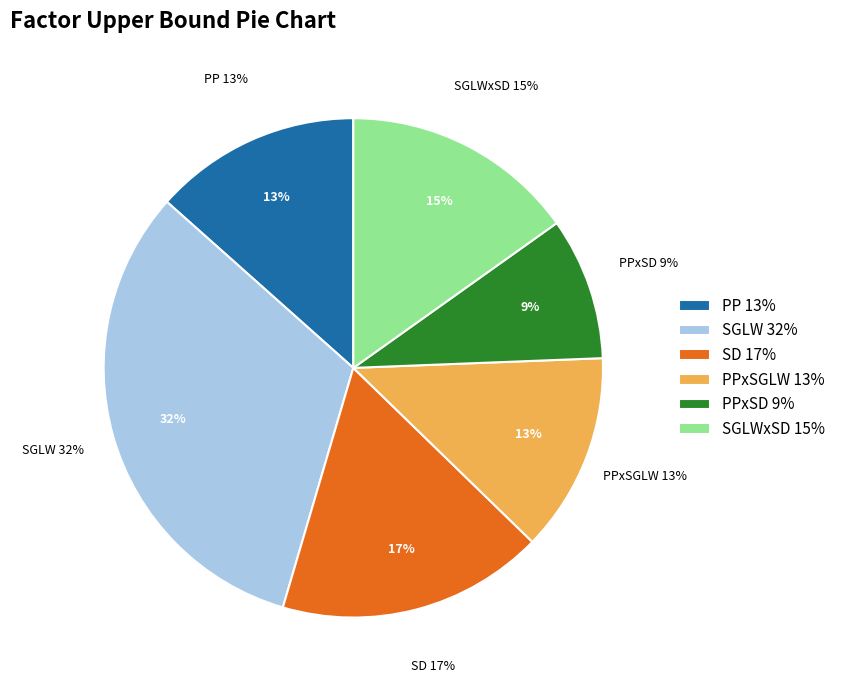

Rank the categories by value from highest to lowest.

SGLW, SD, SGLWxSD, PP, PPxSGLW, PPxSD